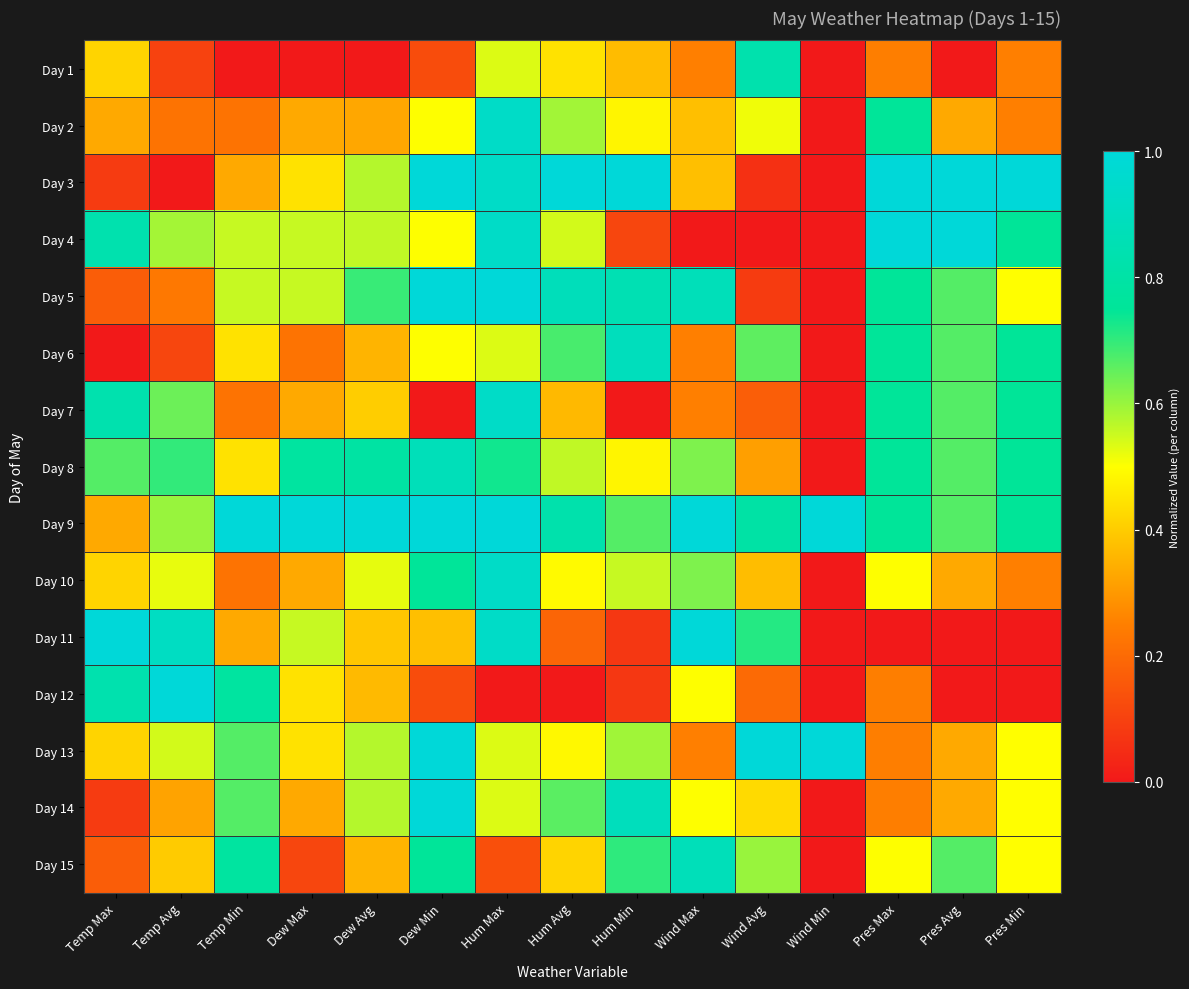

At how many categories does at least one series exceed 0?

15